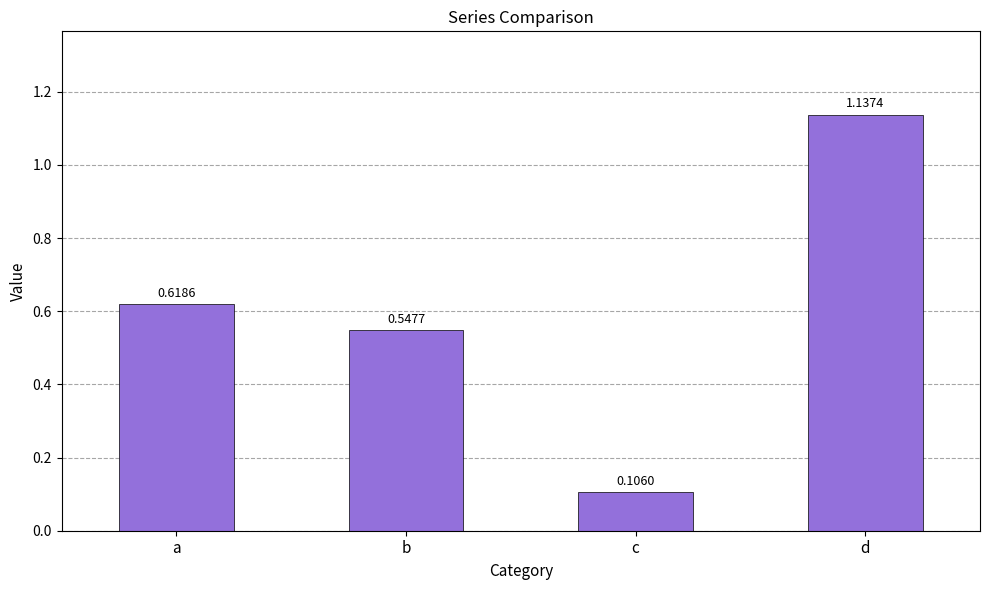

What is the sum of all values?

2.4